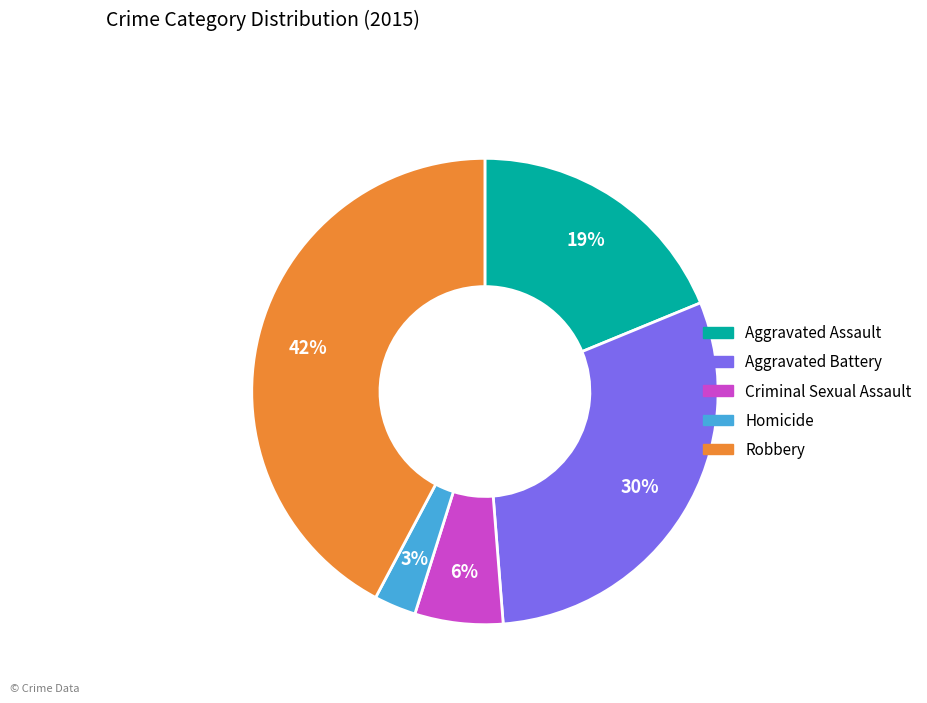

Approximately how many times larger is the value at Aggravated Battery compared to Robbery?

0.7